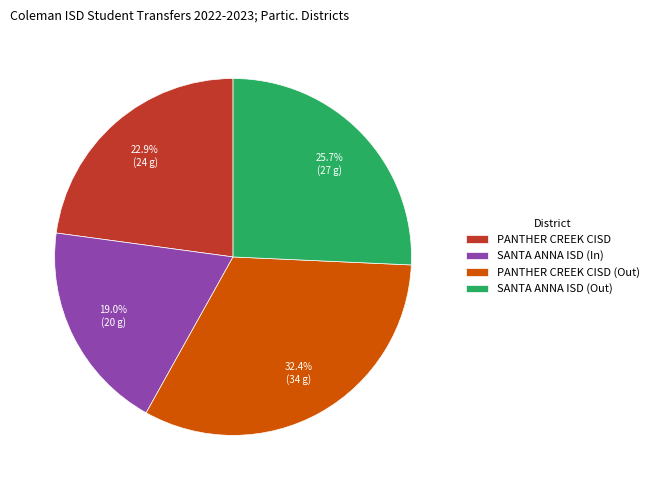

Which slice is the smallest?

SANTA ANNA ISD (In)